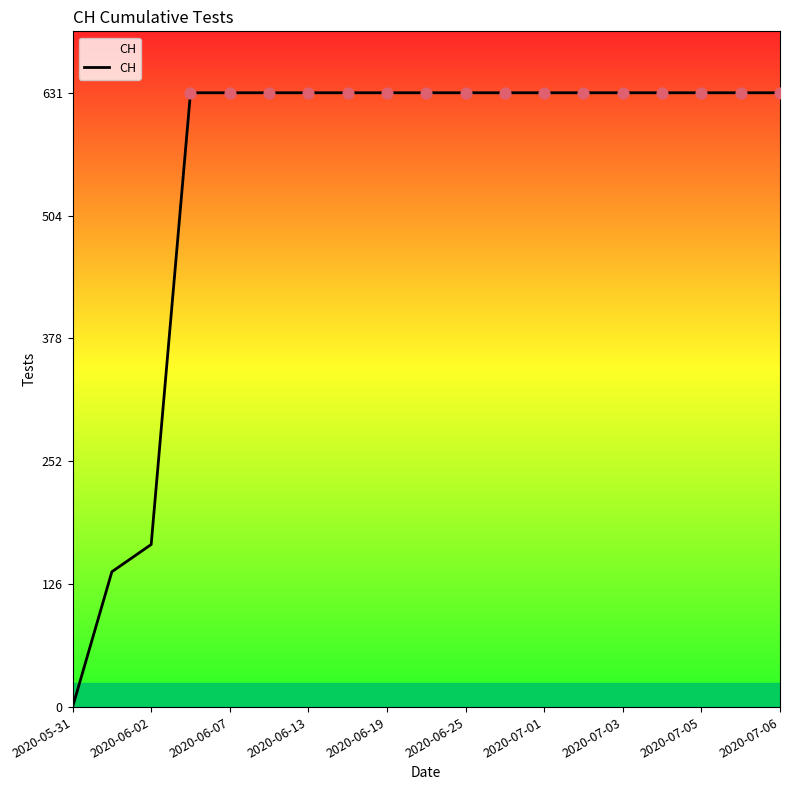

What is the difference between the maximum and minimum values?

631